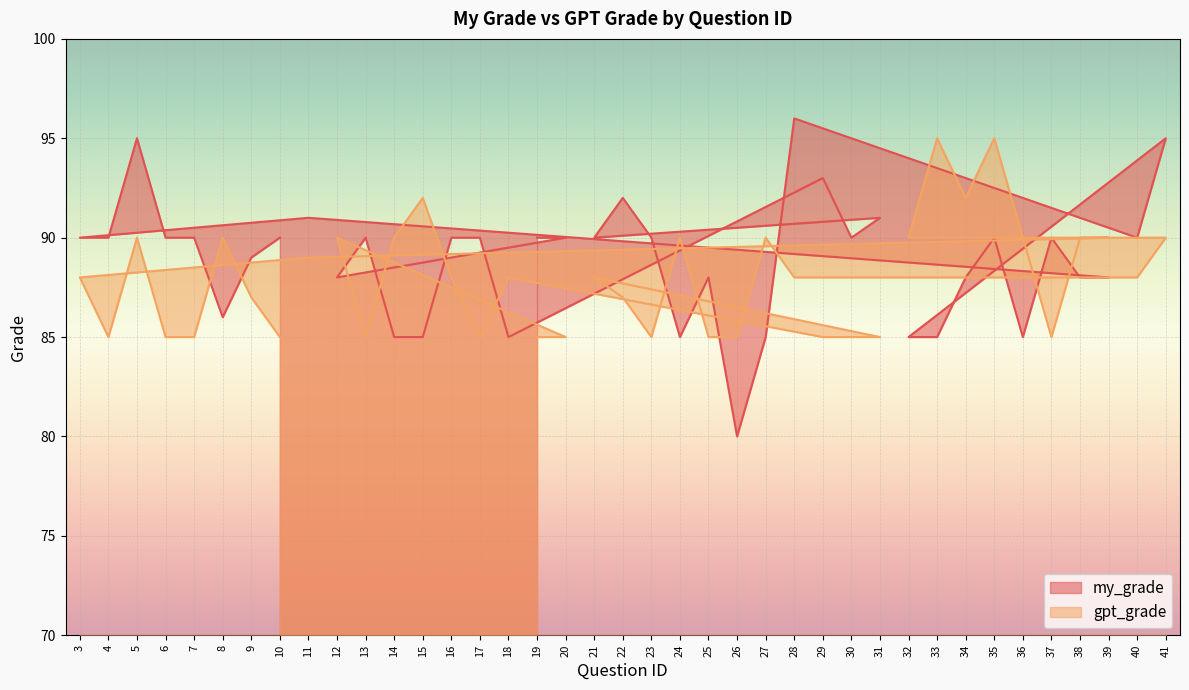

List the labels in order of my_grade value, largest first.

28, 41, 5, 29, 22, 31, 11, 19, 20, 13, 16, 17, 30, 21, 23, 40, 35, 37, 3, 4, 6, 7, 10, 9, 12, 25, 34, 38, 39, 8, 14, 15, 18, 24, 27, 32, 33, 36, 26